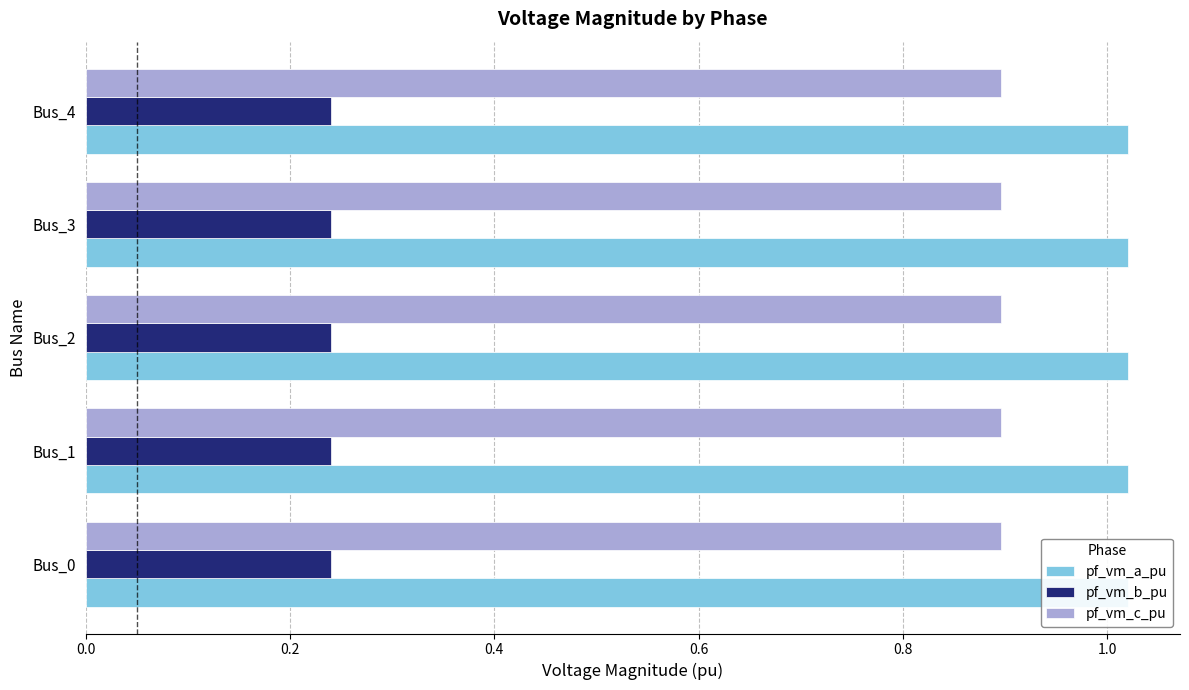

What is the value of the pf_vm_a_pu bar at the 4th from the left?

1.0